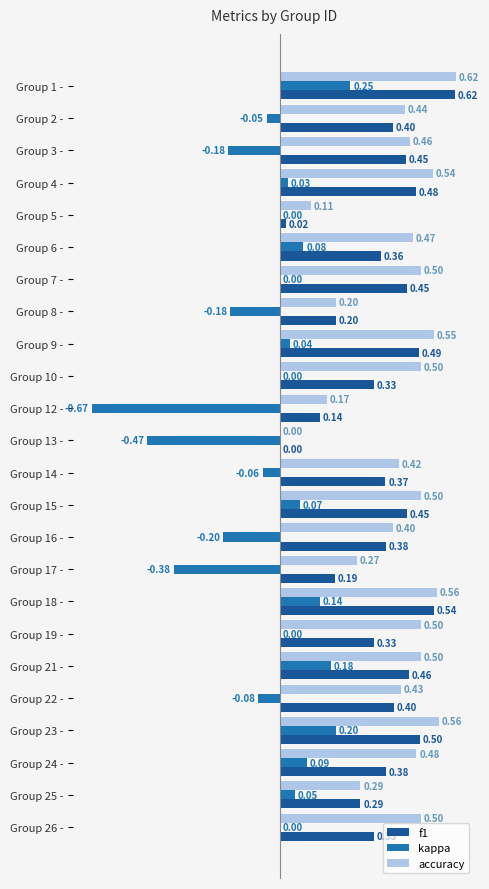

Which series changed the most between Group 10 - and Group 16 -?

kappa